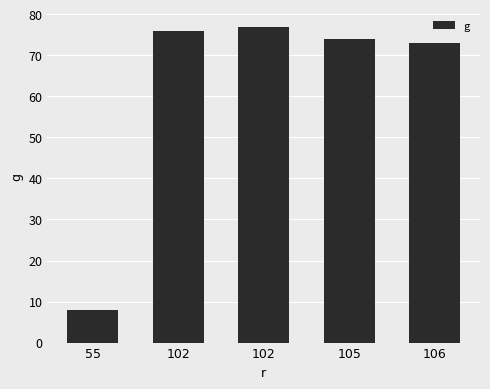

The chart shows a value of 8 at 55. True or false?

True